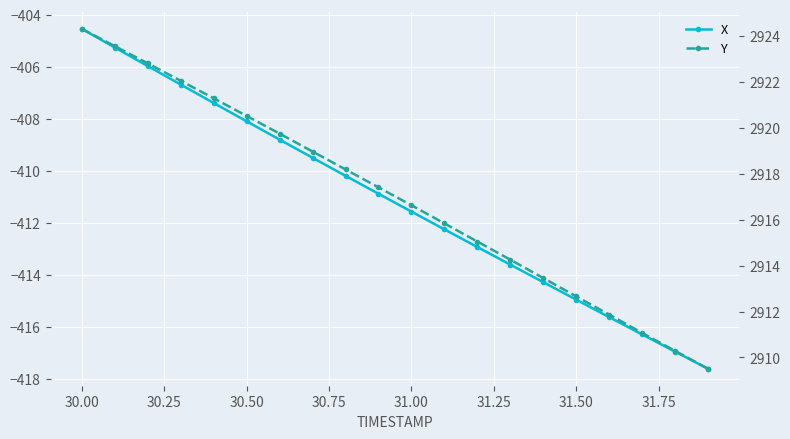

Rank the series by their average value, from highest to lowest.

Y, X